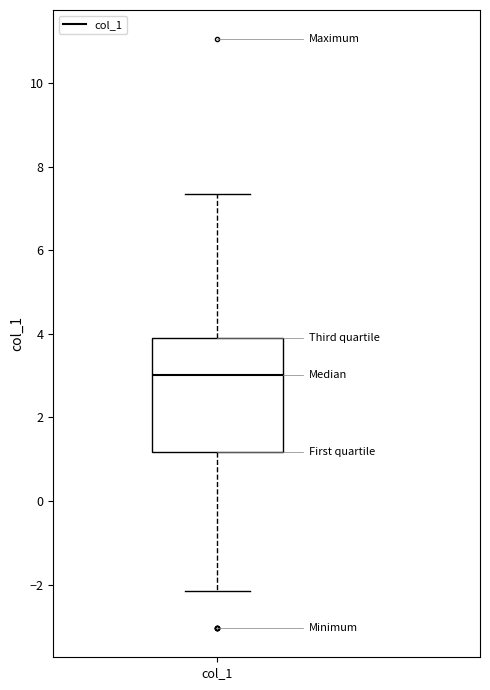

Where does the lower whisker of the box for col_1 end on the y-axis? The values are not printed on the chart, so give them approximately, as read against the axis.

-2.2